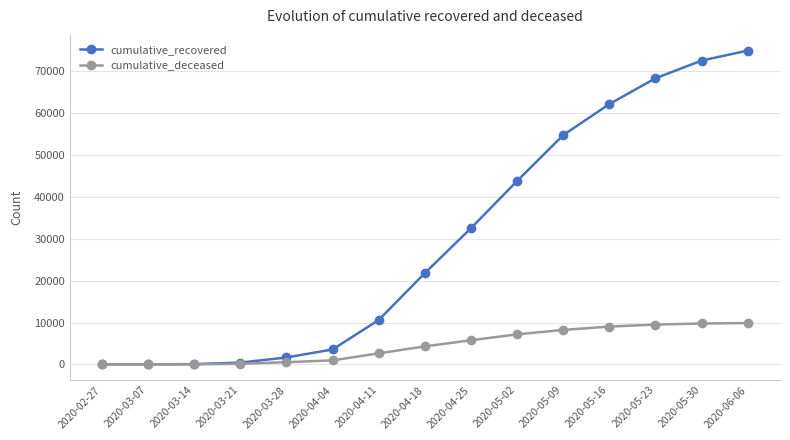

What is the value of the cumulative_recovered point at the 5th from the left?

1647